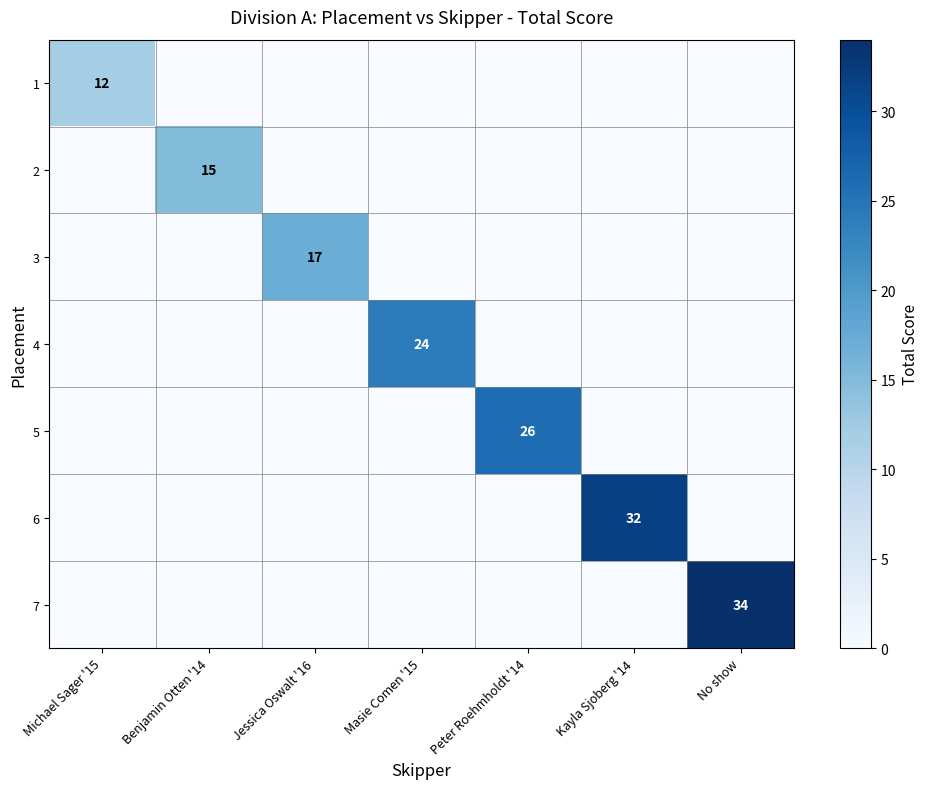

Is it true that 2 equals 9 at Benjamin Otten '14?

False